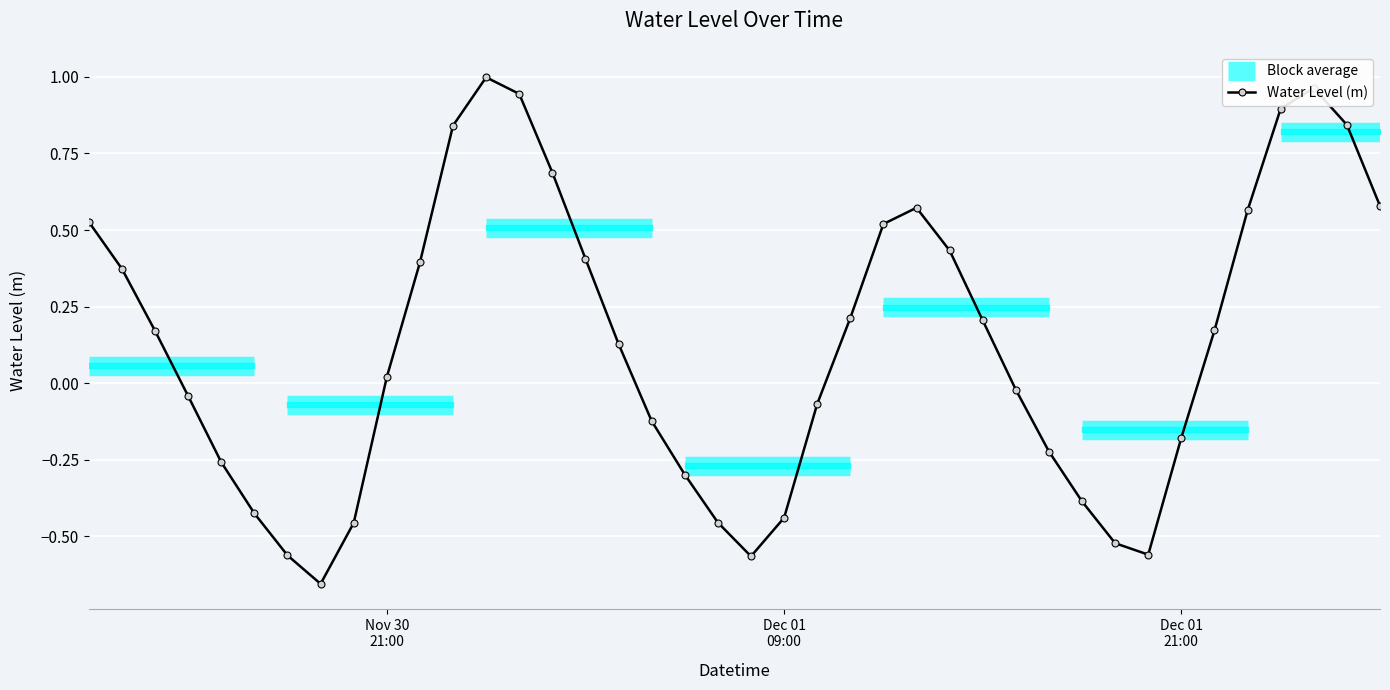

True or false: Water Level (m) has more than 0 points higher than both neighbors.

True